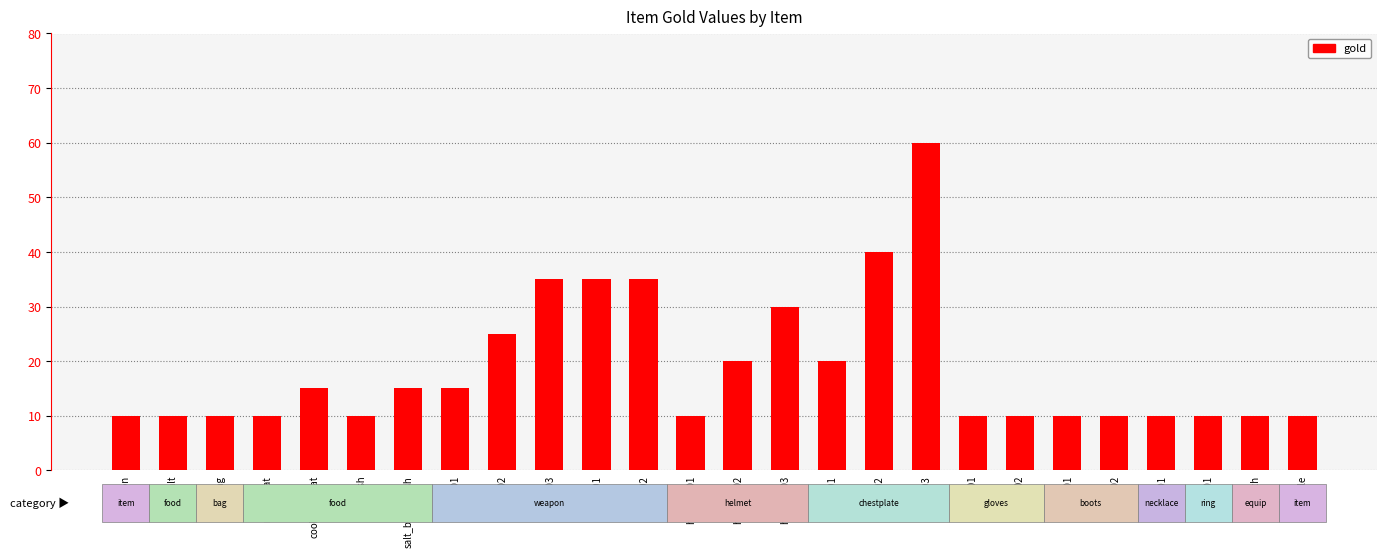

Reading right to left, extract all data points from this chart.

10	10	10	10	10	10	10	10	60	40	20	30	20	10	35	35	35	25	15	15	10	15	10	10	10	10